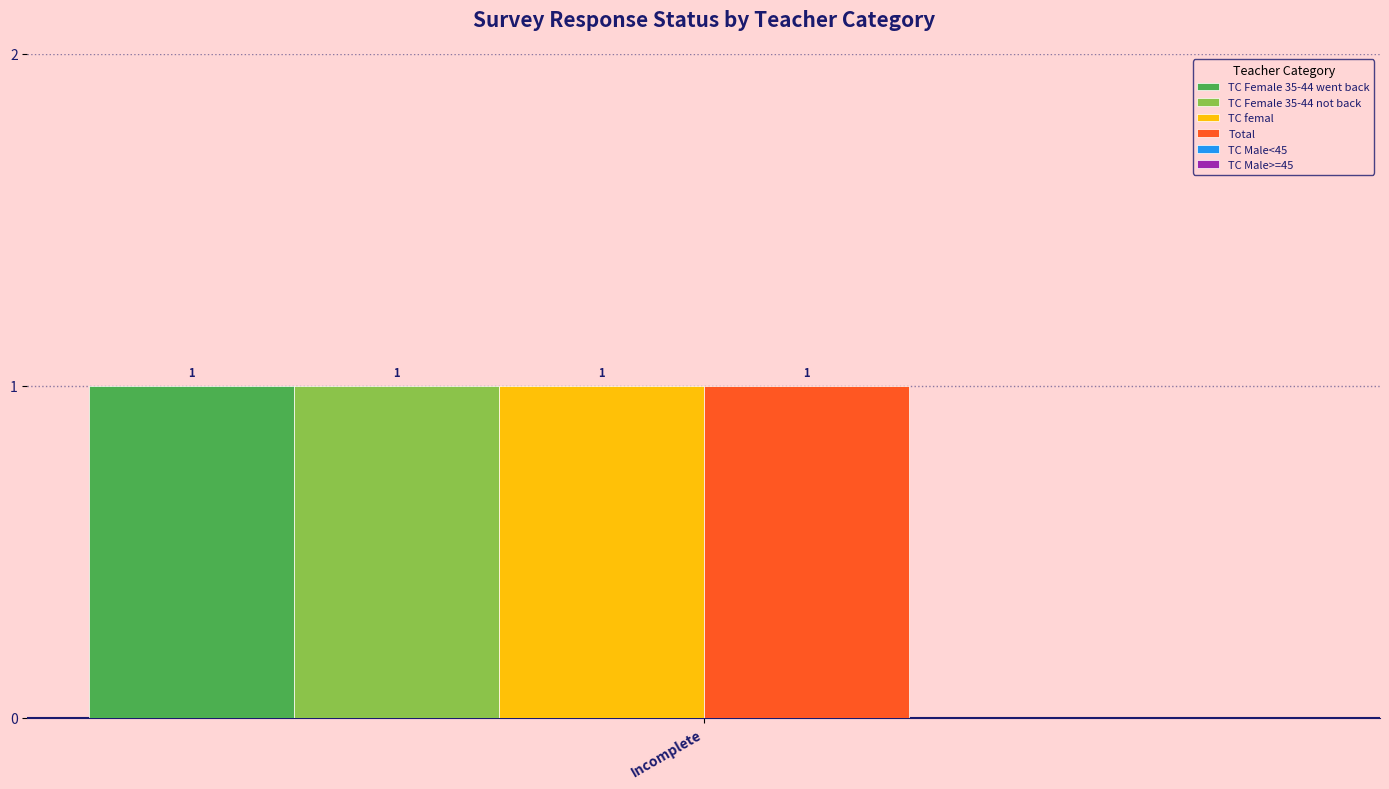

How many data points in TC Female 35-44 went back are above 0?

1